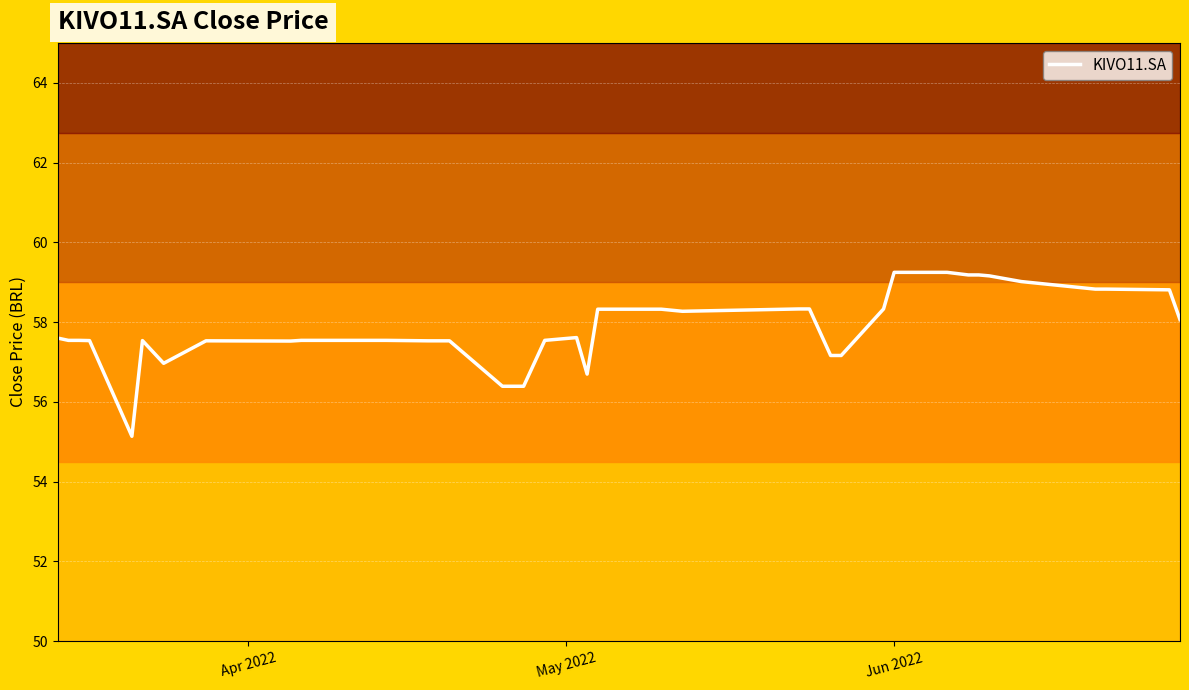

Reading left to right, what are all the values shown in this chart?

57.6	57.5	57.5	57.5	55.1	57.5	57.0	57.5	57.5	57.5	57.5	57.5	57.5	57.5	57.5	56.4	56.4	57.5	57.6	56.7	58.3	58.3	58.3	58.3	58.3	57.2	57.2	58.3	59.2	59.2	59.2	59.2	59.2	59.0	58.8	58.8	58.8	58.1